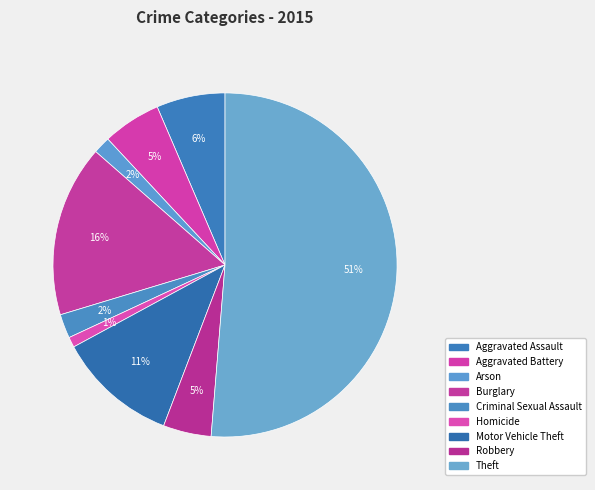

What percentage is the Theft slice, to the nearest percent?

51%